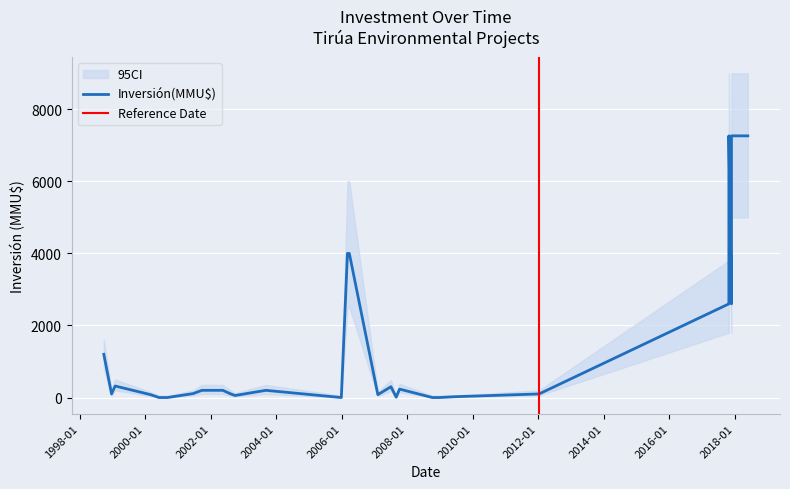

How many lines are shown in the chart?

1